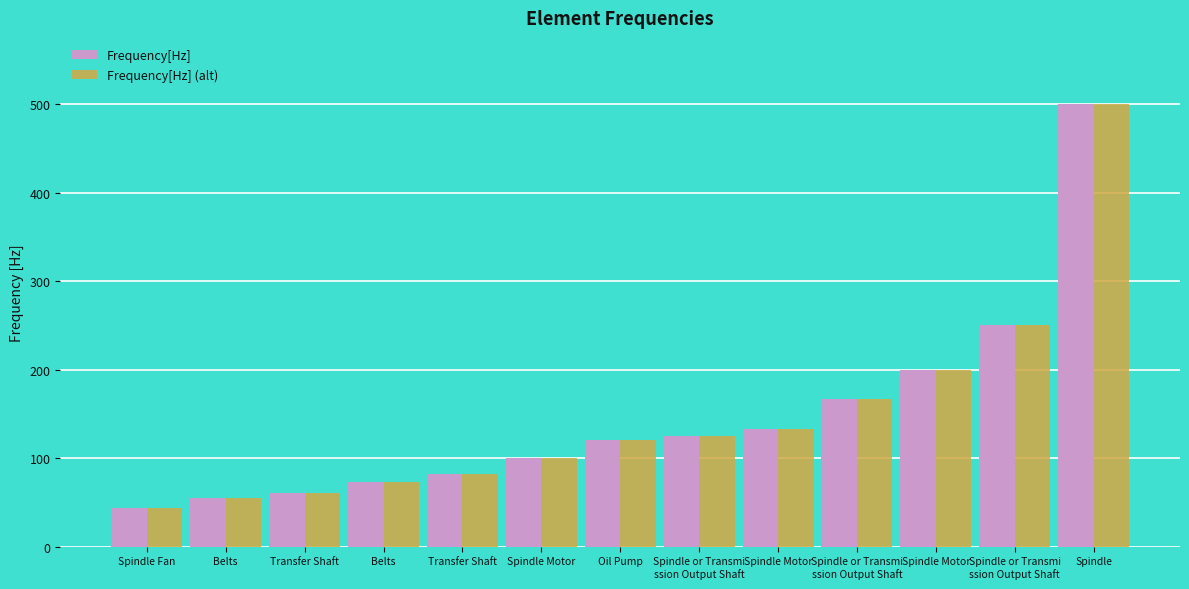

Where does the Frequency[Hz] series first go above 120?

Spindle or Transmi
ssion Output Shaft